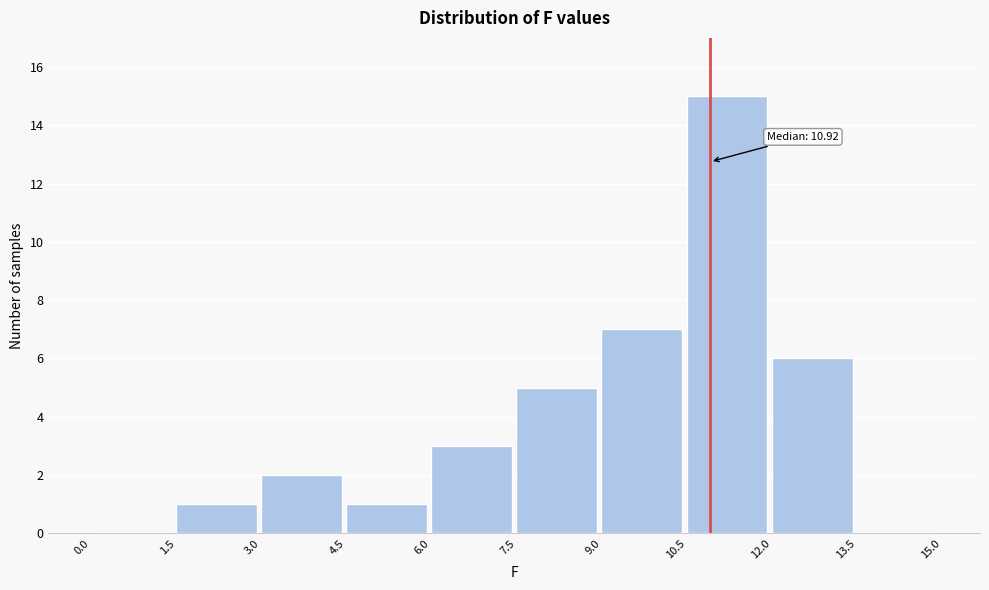

Which range on the x-axis has the tallest bar?

10.5 to 12.0